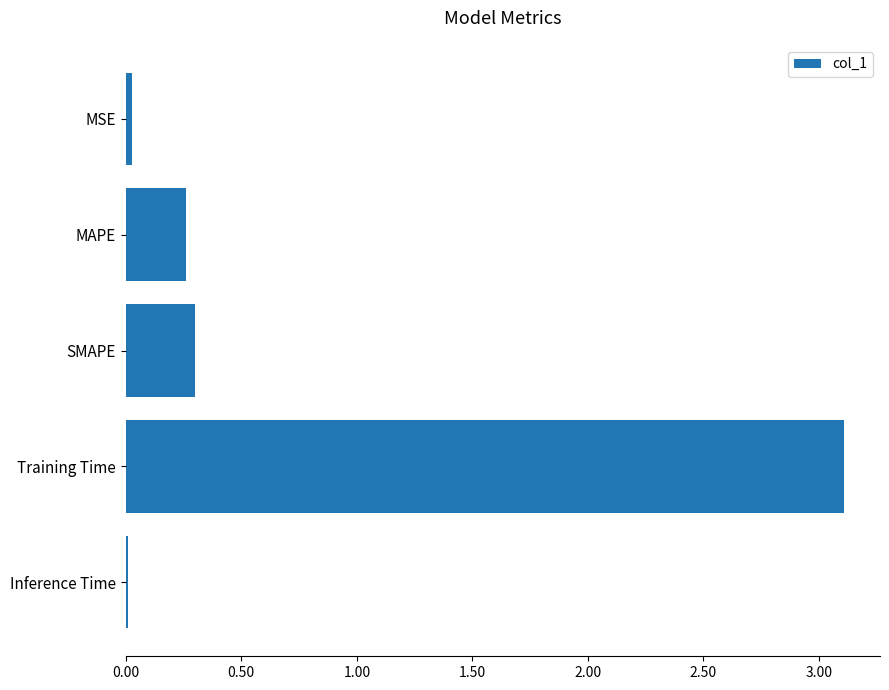

Which has a higher value, MSE or Training Time?

Training Time